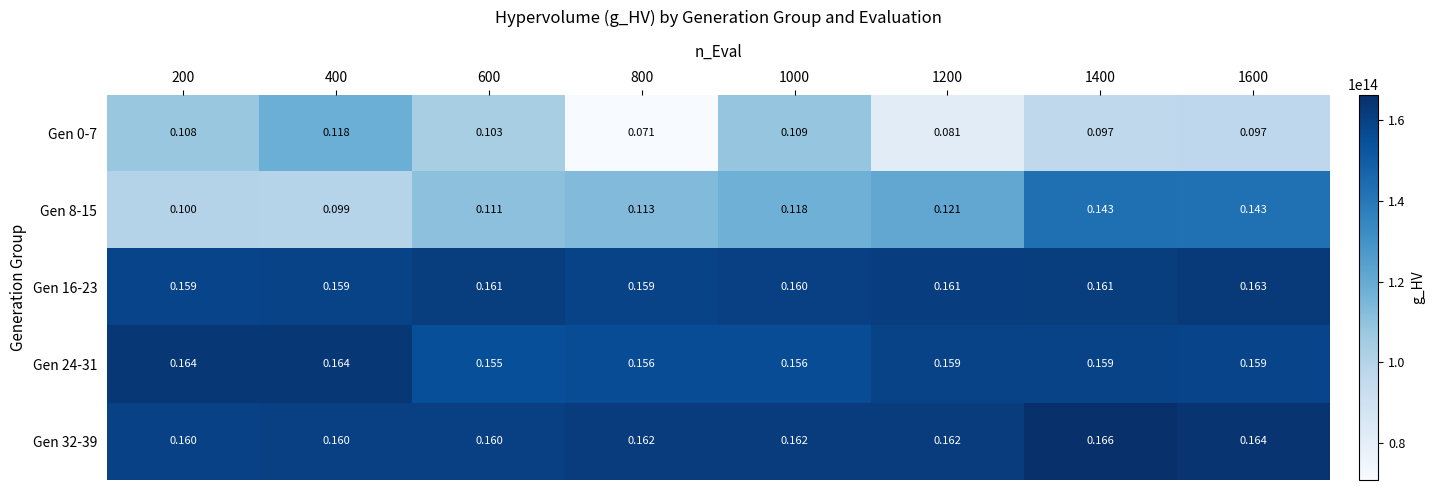

Is the value of Gen 16-23 at 200 greater than the value of Gen 24-31 at 400?

No